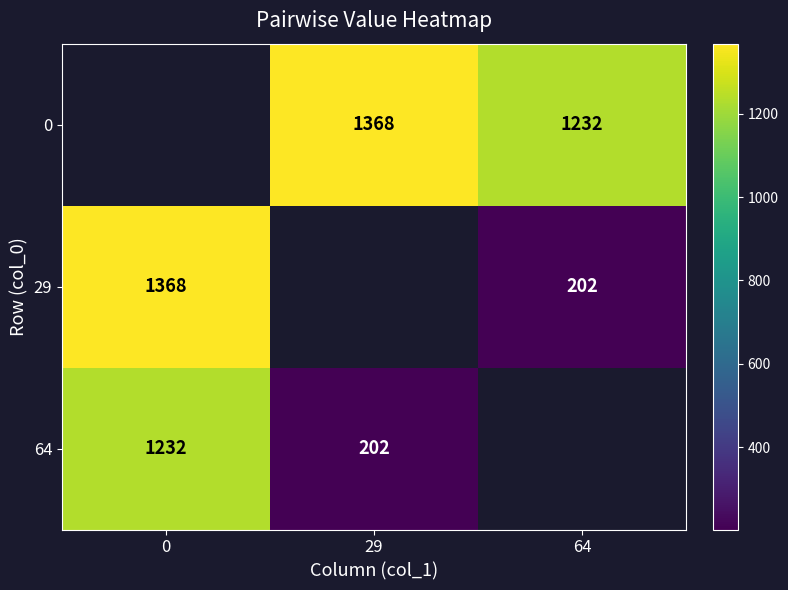

What is the difference between the 0 values at 64 and 29?

136